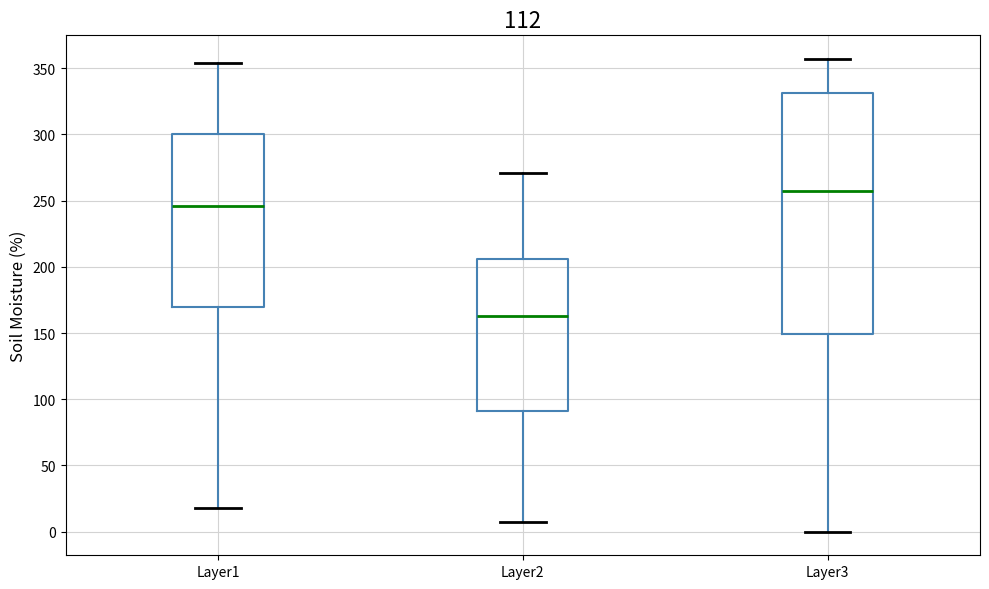

Comparing the boxes themselves (not the whiskers), which one is the tallest?

Layer3